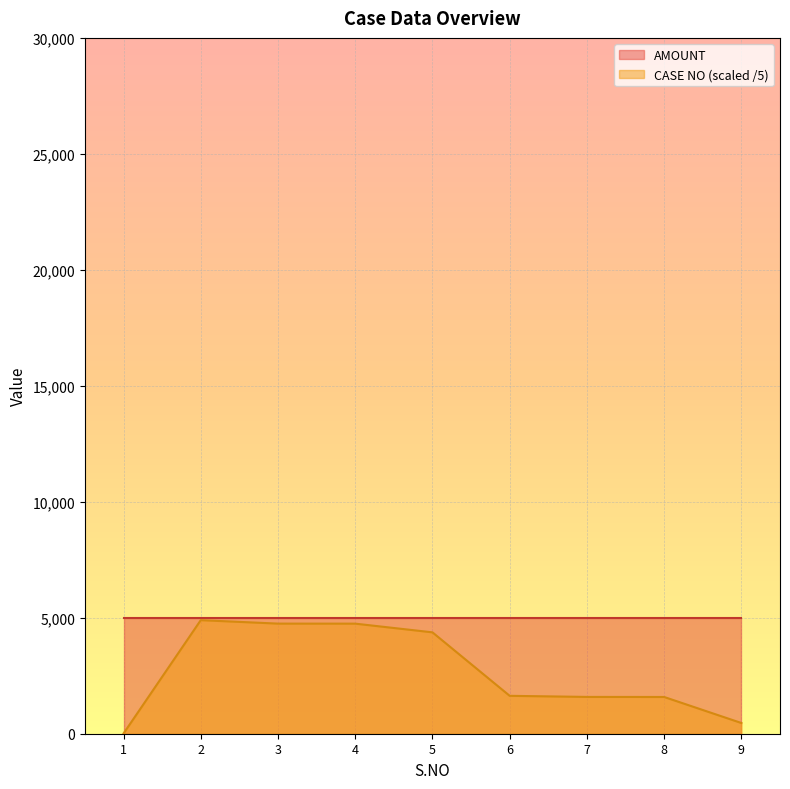

Does the chart display data point markers on the line(s)?

No